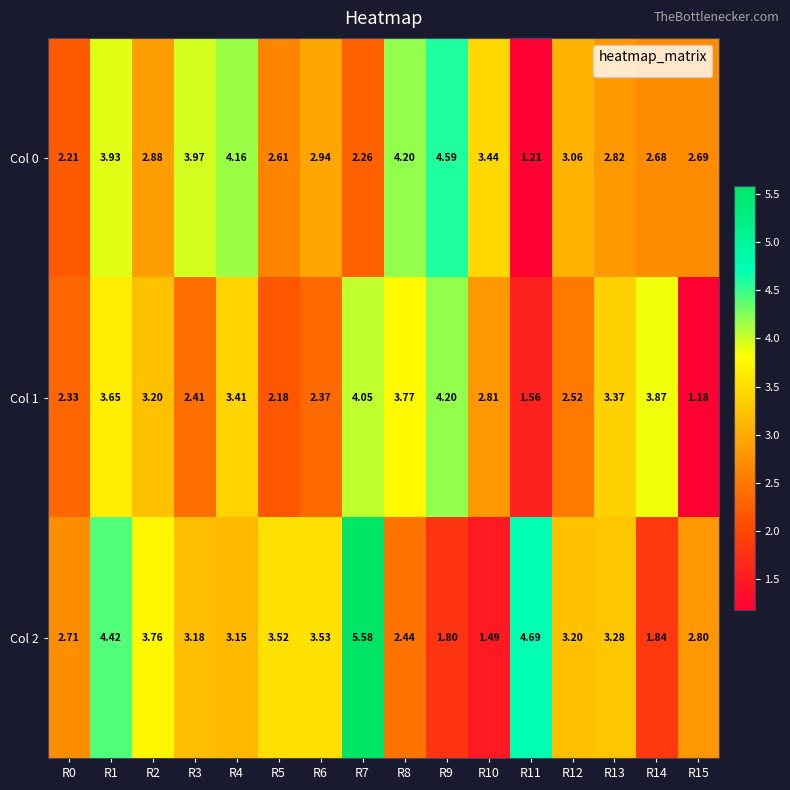

Is the value of Col 1 at R6 greater than the value of Col 0 at R9?

No